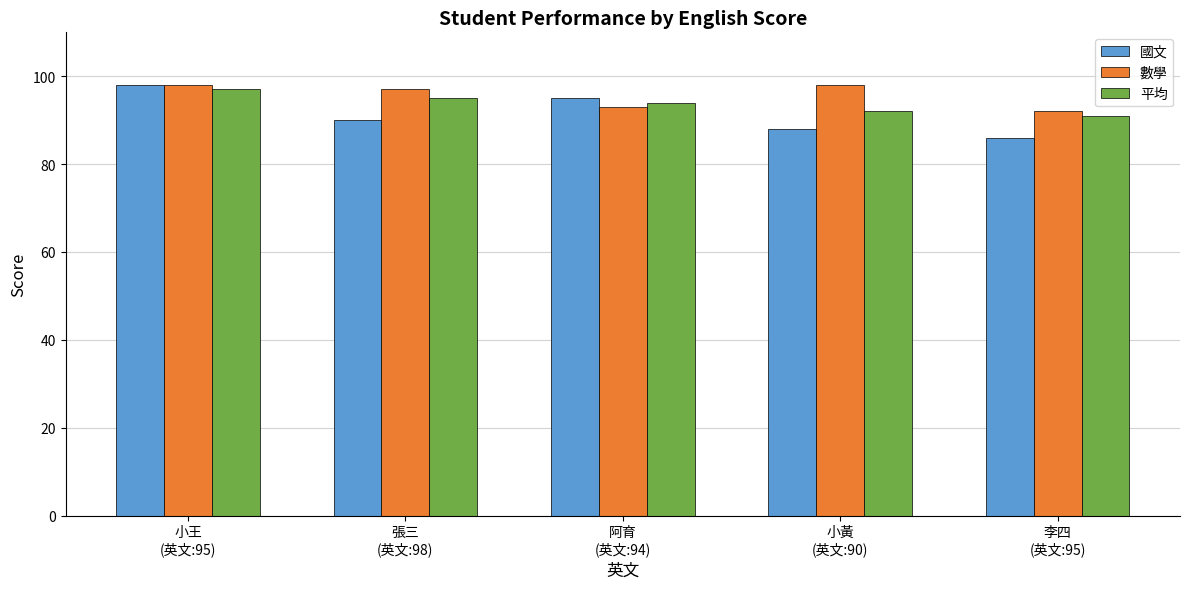

What is the difference between the maximum and minimum values in the 平均 series?

6